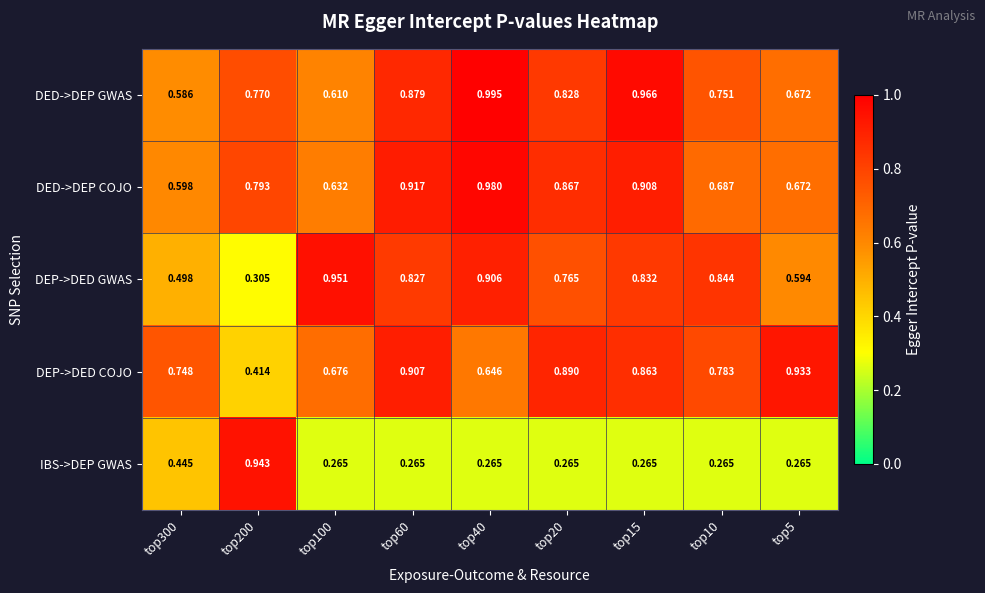

Which series changed the most between top200 and top5?

IBS->DEP GWAS